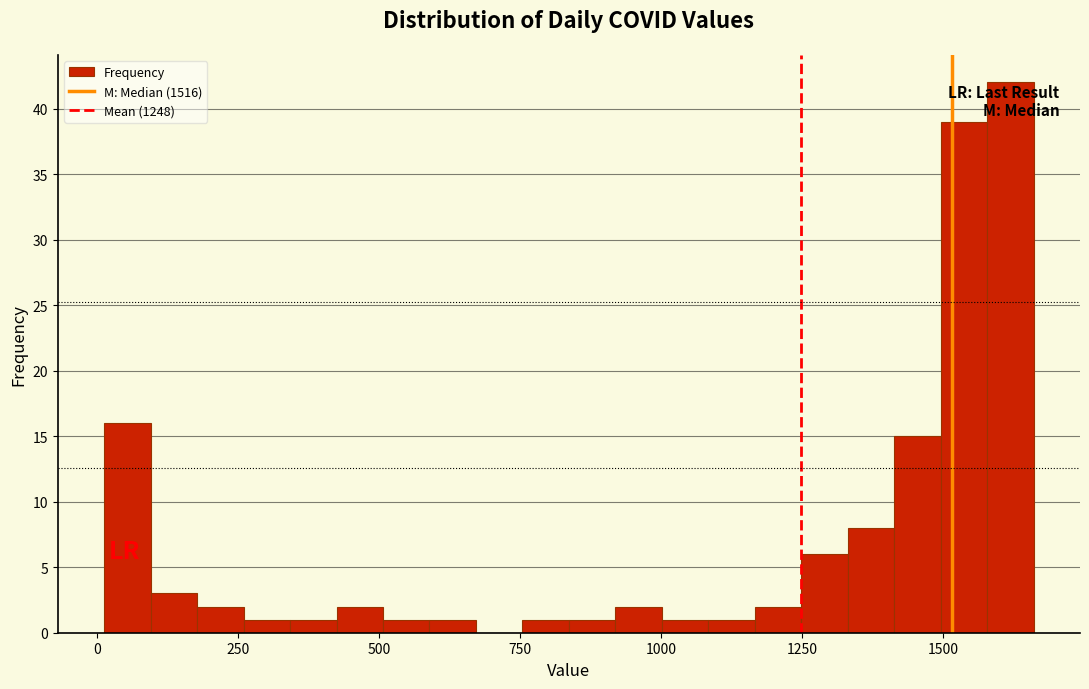

Around what value on the x-axis is the tallest bar? Give the approximate position of its centre, as read against the axis.

1600